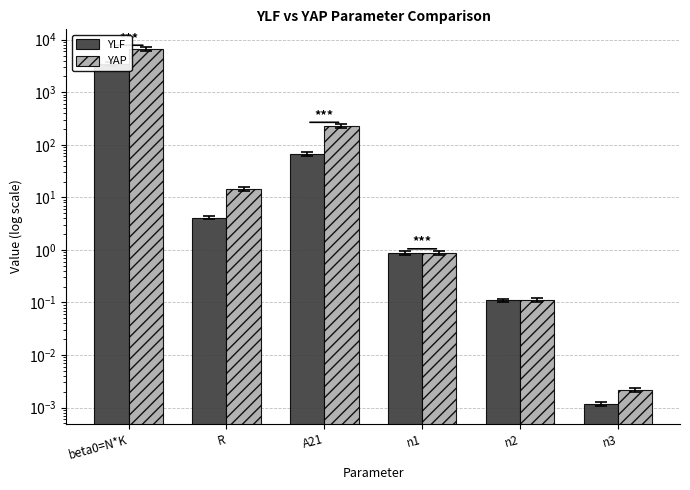

Between beta0=N*K and n1, which series saw the biggest shift?

YAP